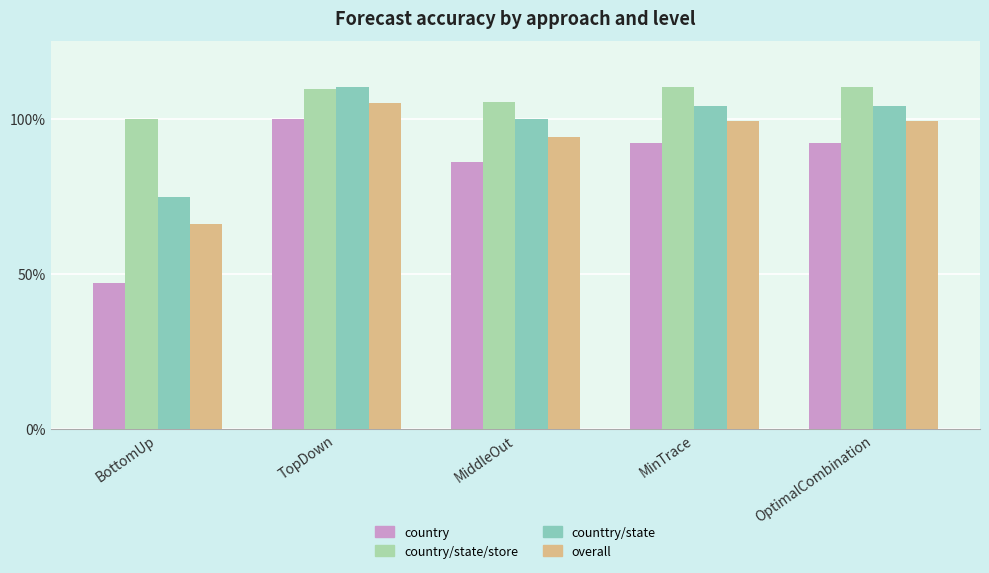

Does the chart contain stacked bars?

No